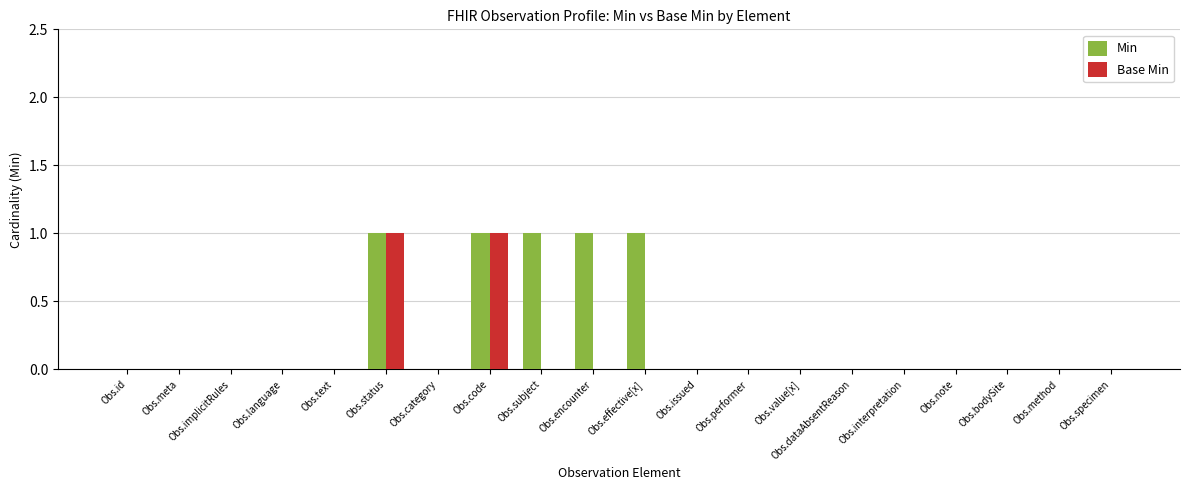

What is the highest value of the Min series?

1